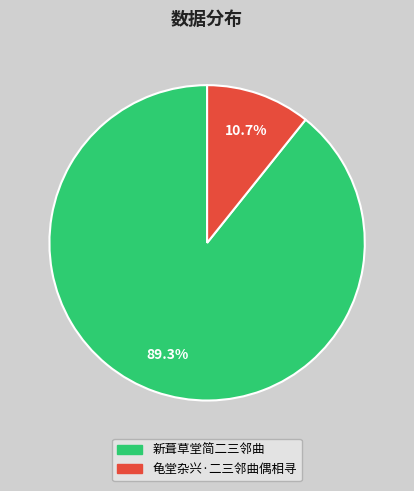

To the nearest percent, what is the difference between the 新葺草堂简二三邻曲 and 龟堂杂兴·二三邻曲偶相寻 slice percentages?

79%